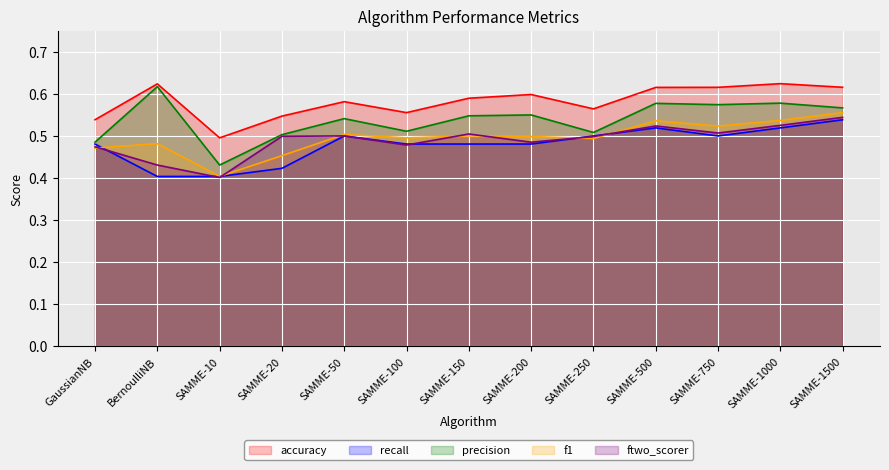

True or false: precision and ftwo_scorer cross at least once.

False